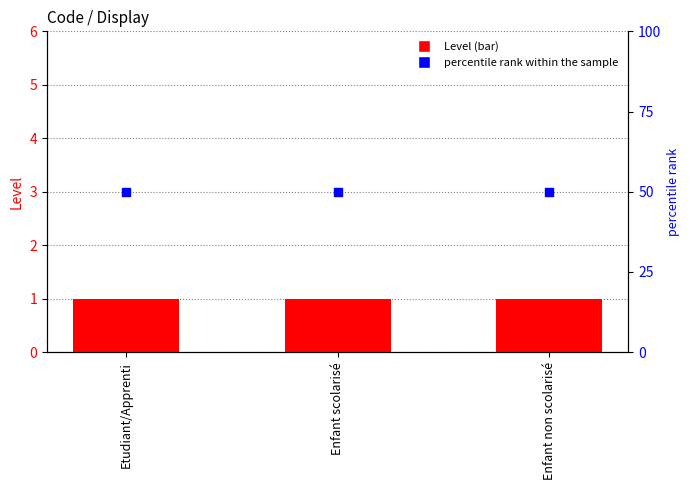

Which series has the largest total across all categories?

percentile rank within the sample